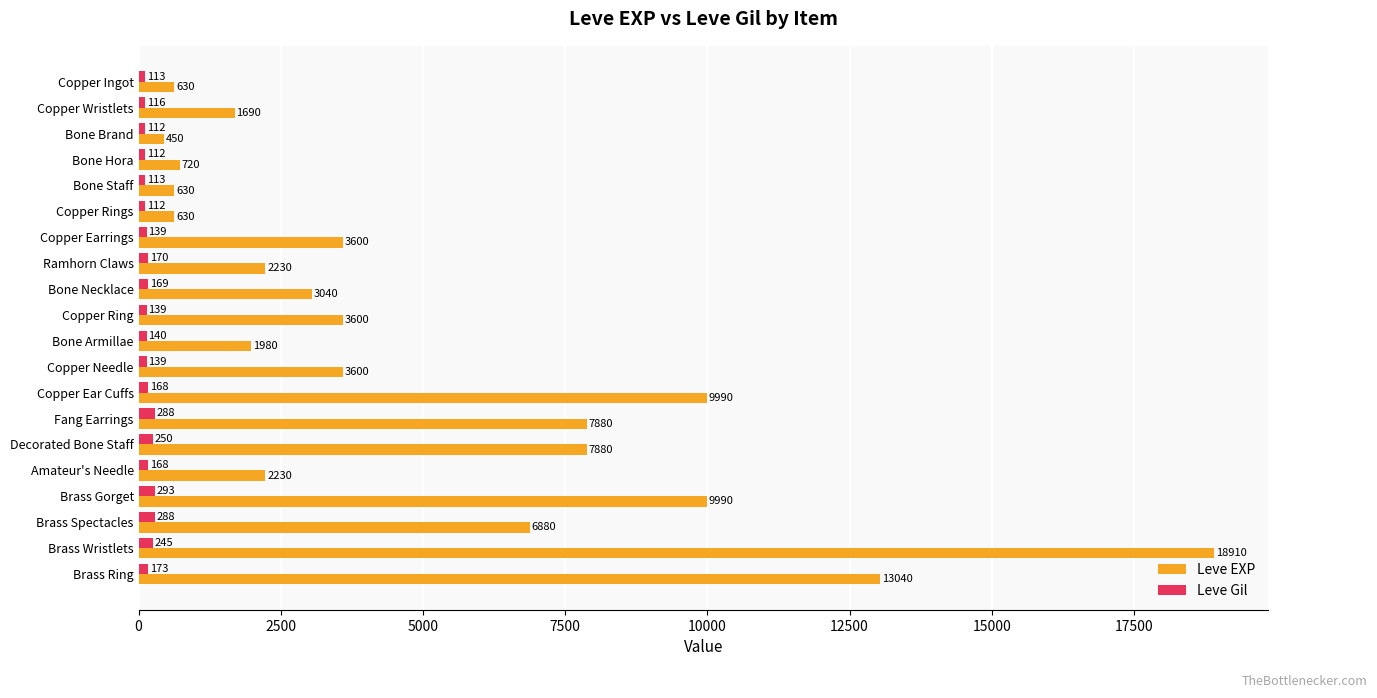

At Amateur's Needle, list the series in order from smallest to largest.

Leve Gil, Leve EXP